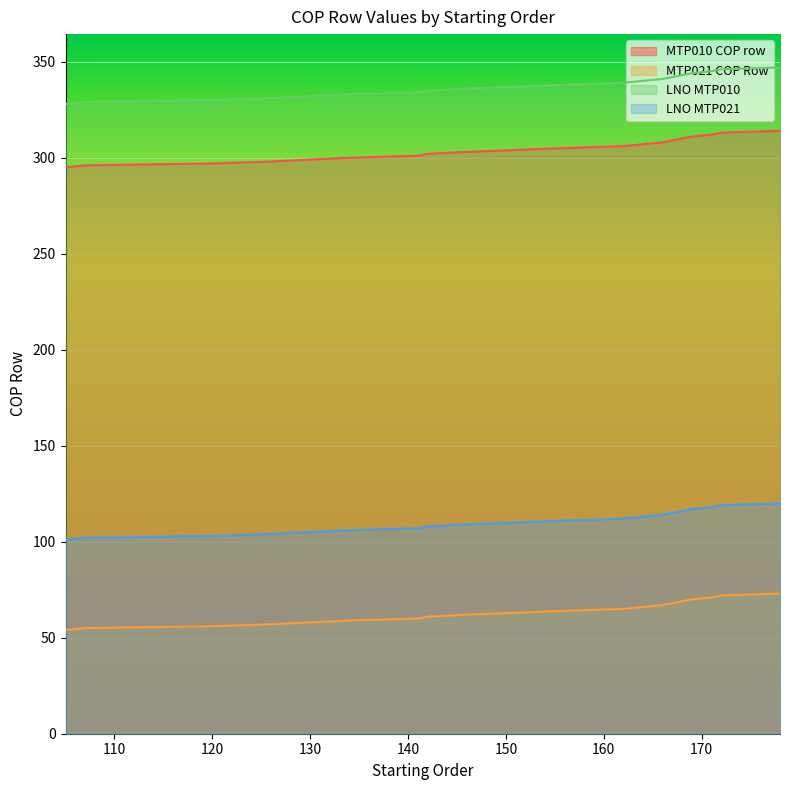

What is the maximum value shown in the chart?

347